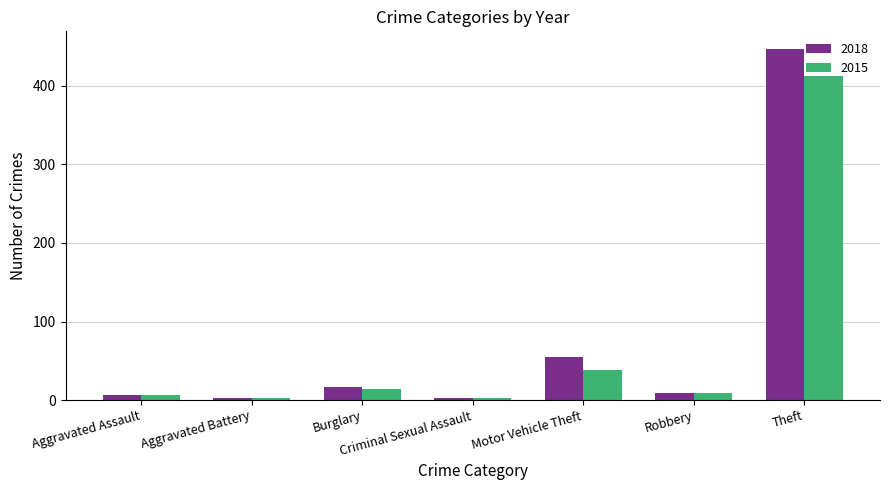

Between Aggravated Assault and Burglary, which series saw the biggest shift?

2018